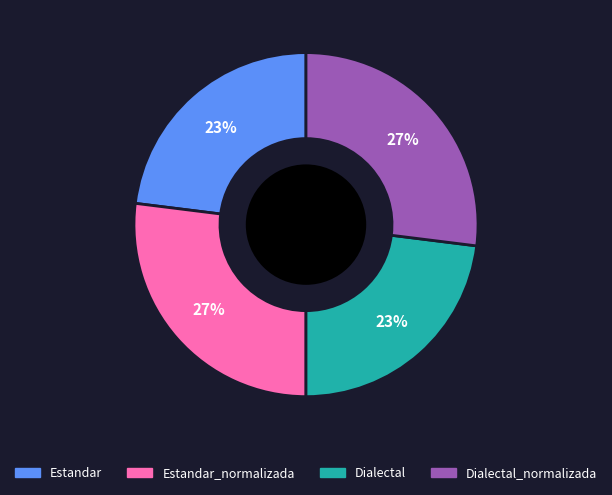

The Dialectal slice represents 34% of the pie. True or false?

False